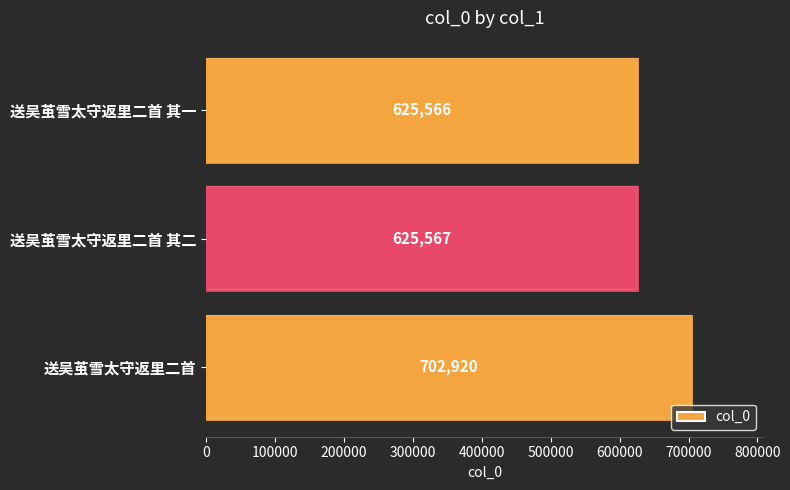

What is the value of the 1st bar from the top?

625566